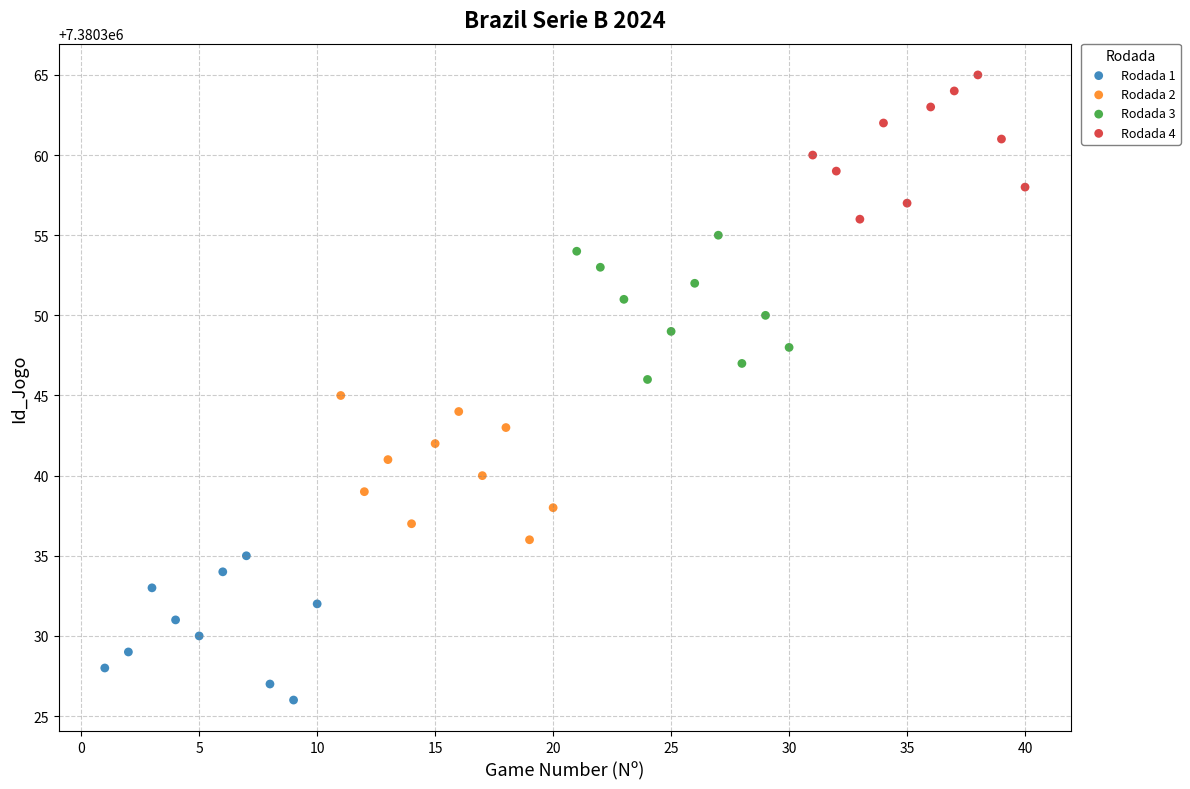

What are all the series names shown in the legend?

Rodada 1, Rodada 2, Rodada 3, Rodada 4